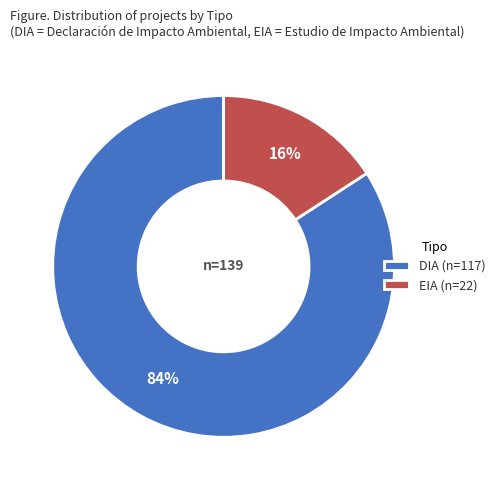

To the nearest percent, what is the difference between the largest and smallest slice percentages?

68%